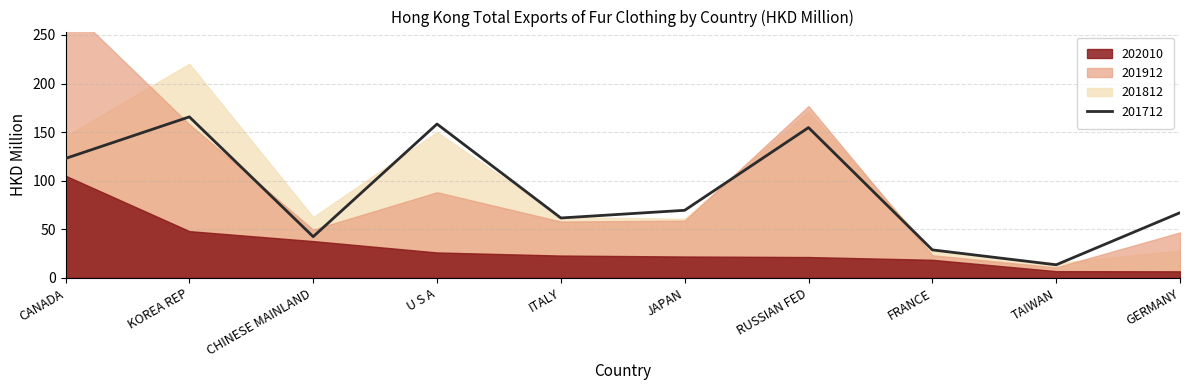

How many categories are shown in the chart?

10